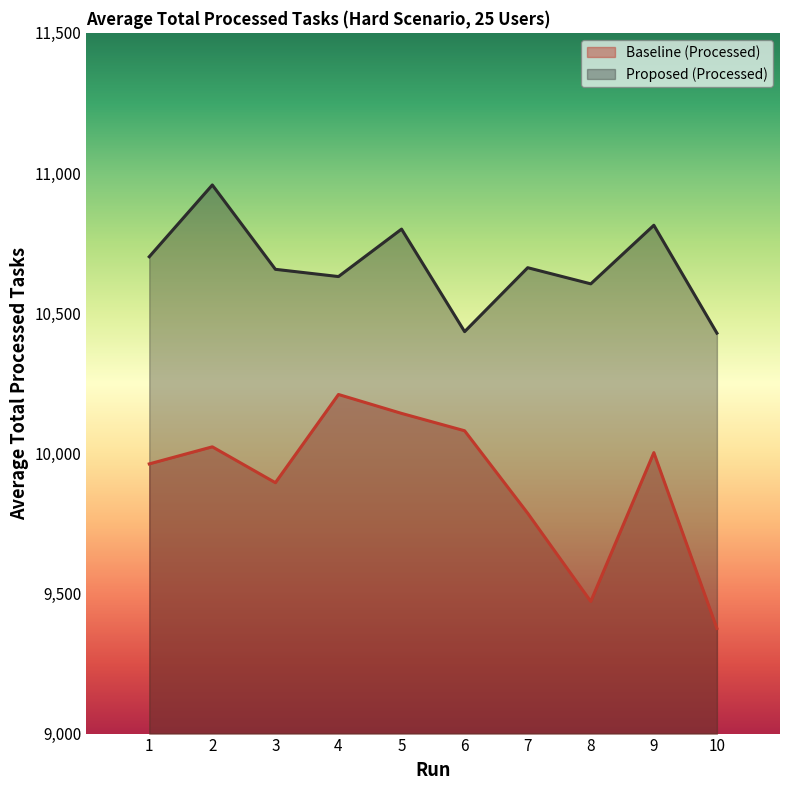

Where does the Proposed (Processed) series first go above 10662?

1